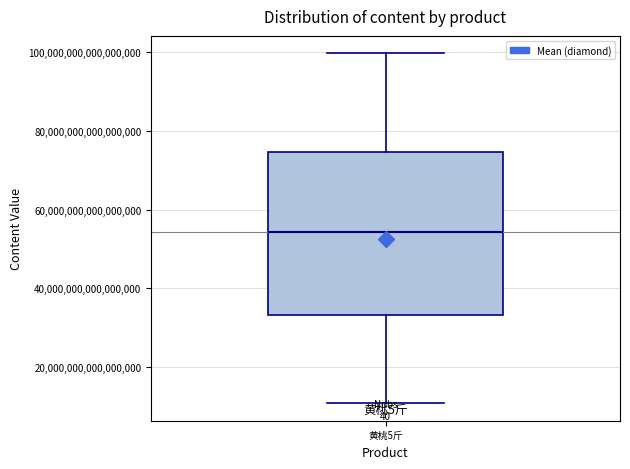

Read this box plot against the y-axis: the position of the median line, the range covered by the box, and the ends of both whiskers. The values are not printed on the chart, so give them approximately, as read against the axis.

median 54000000000000000, box 34000000000000000 to 74000000000000000, whiskers 10000000000000000 to 100000000000000000